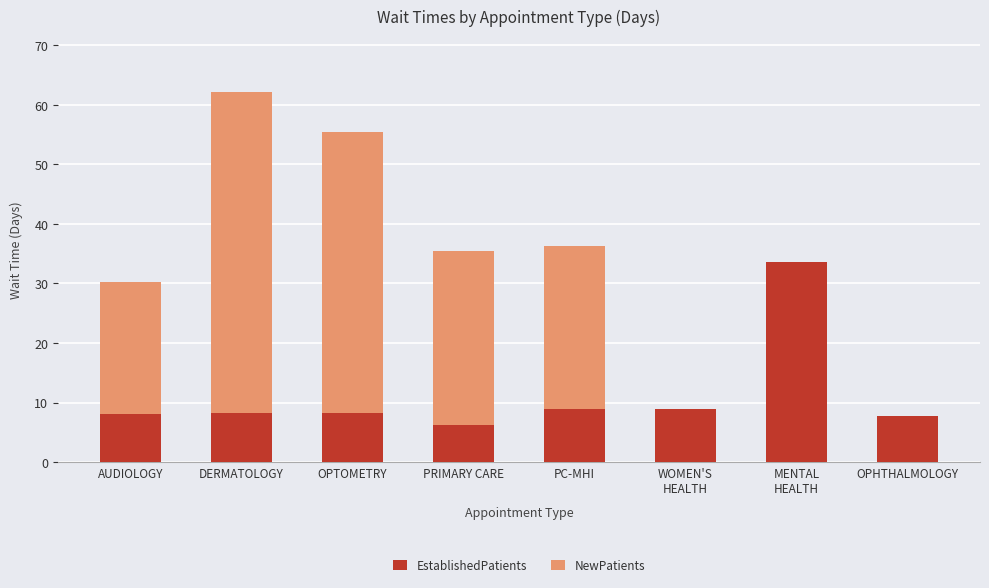

At which category is the sum across all series the highest?

DERMATOLOGY